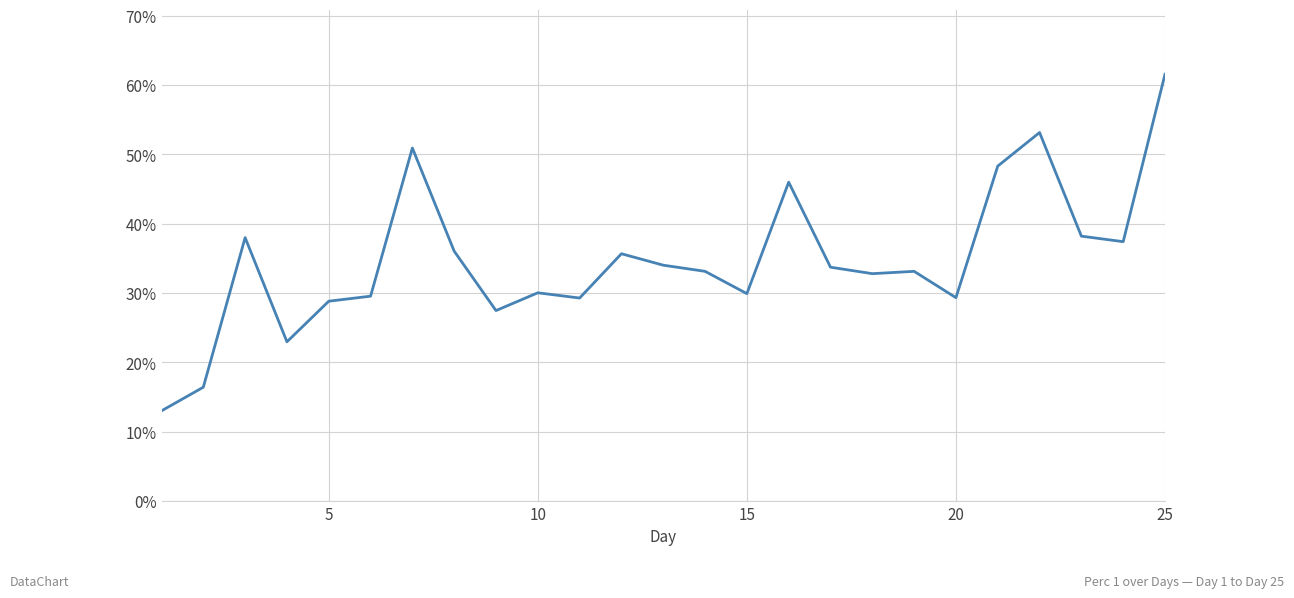

Count the values in the range 0 to 1.

25